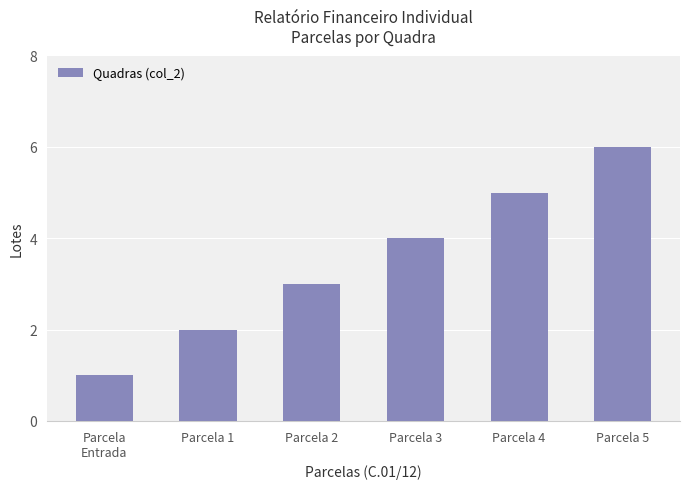

What is the ratio of the value at Parcela
Entrada to the value at Parcela 1?

0.5